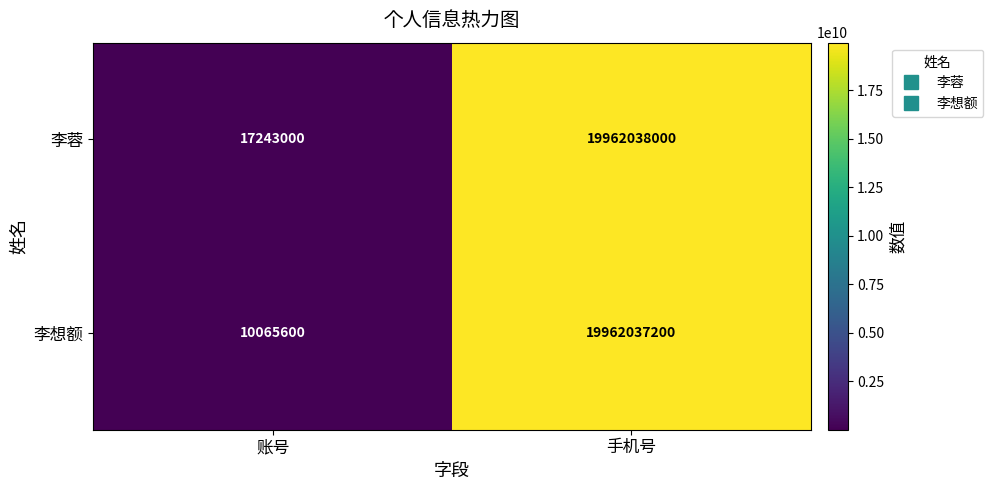

What is the minimum value for 李蓉?

17243000